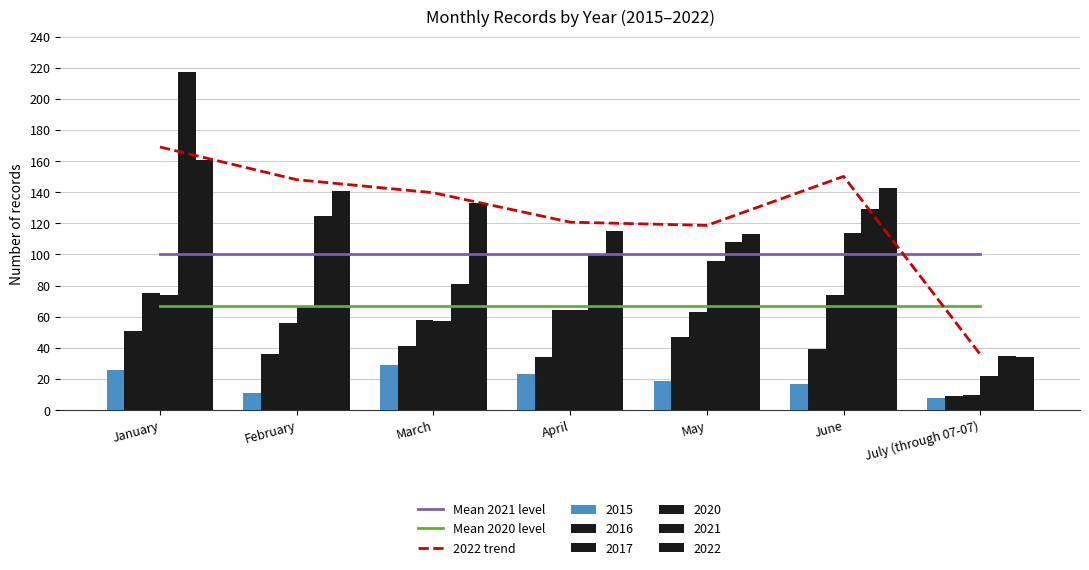

How many data points does each series have?

7